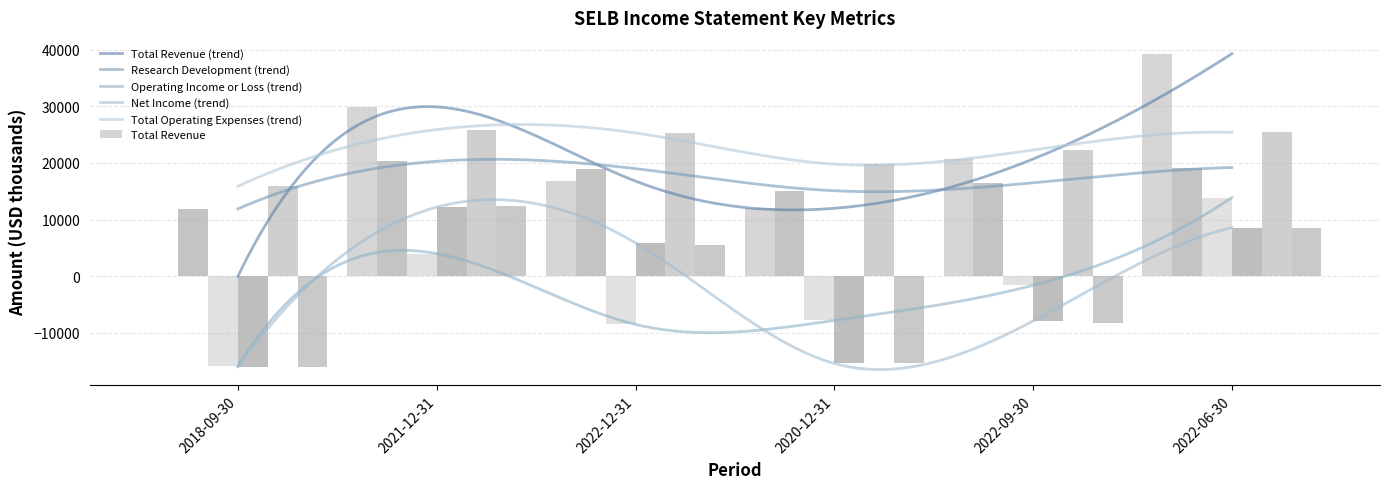

What position from the right is 2021-12-31?

5